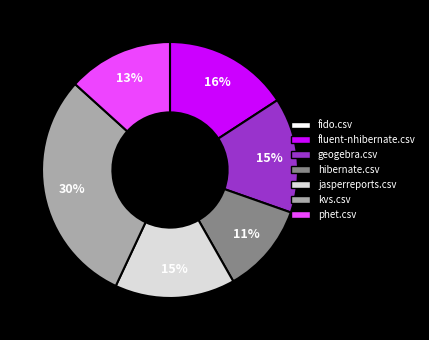

What is the largest slice in the pie chart?

kvs.csv